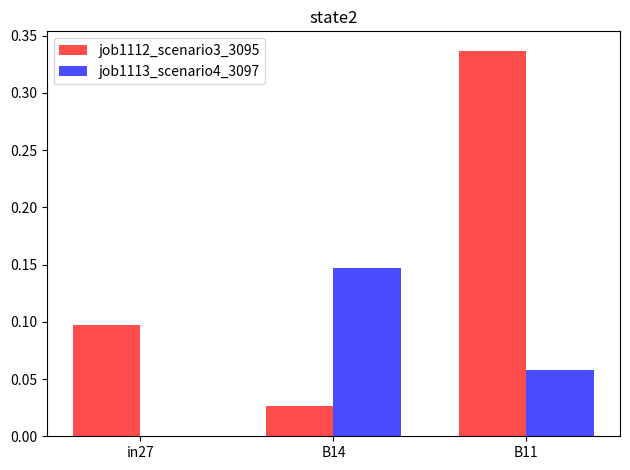

How many positive values does the job1113_scenario4_3097 series have?

2